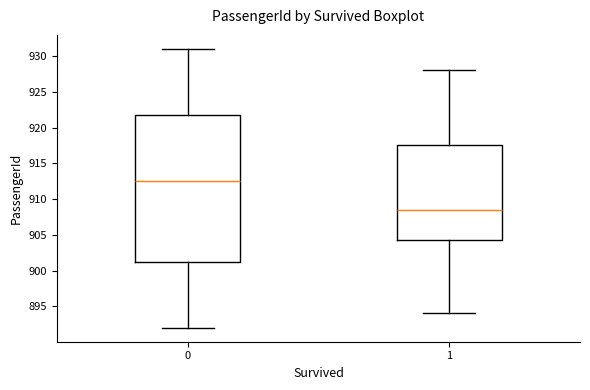

Reading left to right, transcribe this box plot: for each box, give where its median line is, the range the box spans, and where its two whiskers end, as read against the y-axis. The values are not printed on the chart, so give them approximately, as read against the axis.

0: median 912.5, box 901.5 to 922.0, whiskers 892.0 to 931.0
1: median 908.5, box 904.5 to 917.5, whiskers 894.0 to 928.0